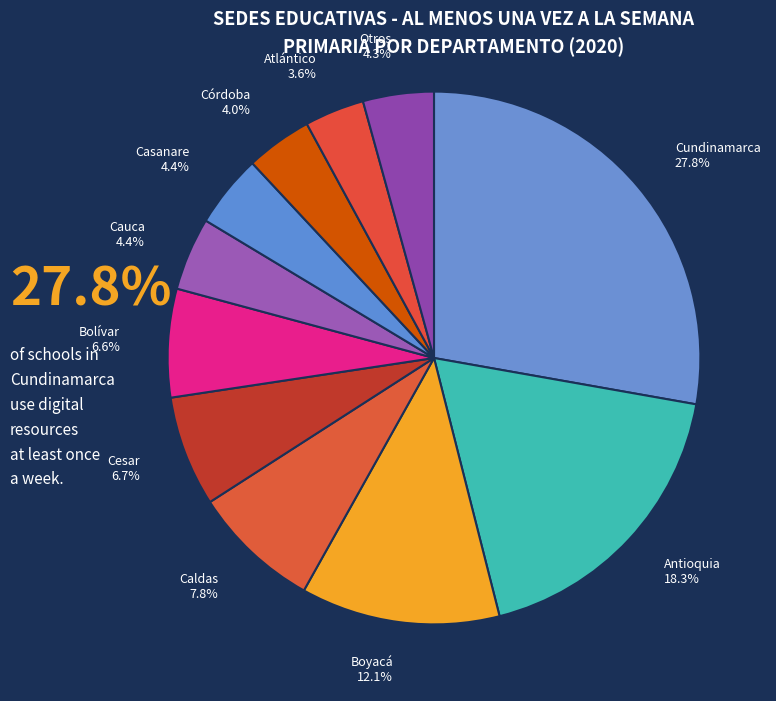

Which category has the biggest portion of the pie?

Cundinamarca